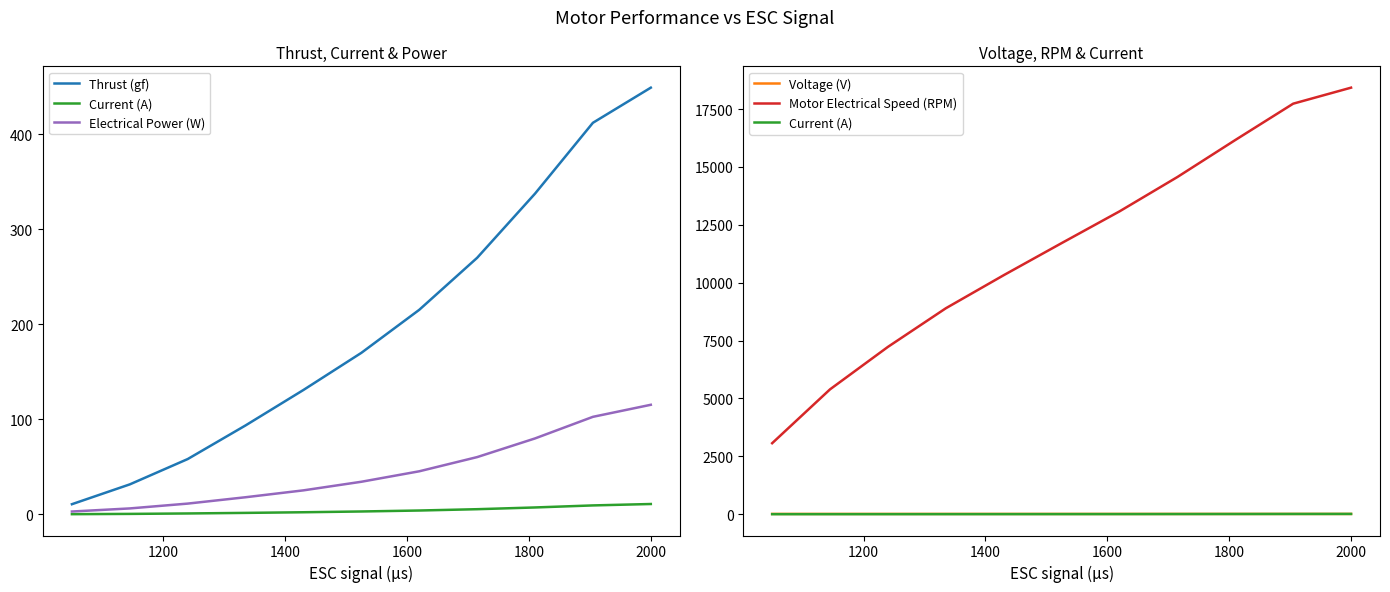

What is the average value of the Voltage (V) series?

11.0